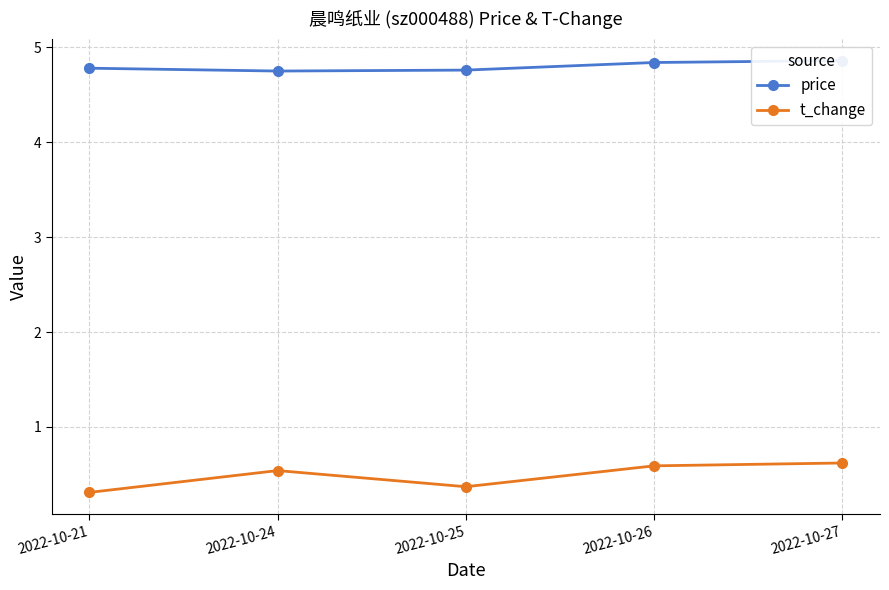

Does the chart display data point markers on the line(s)?

Yes